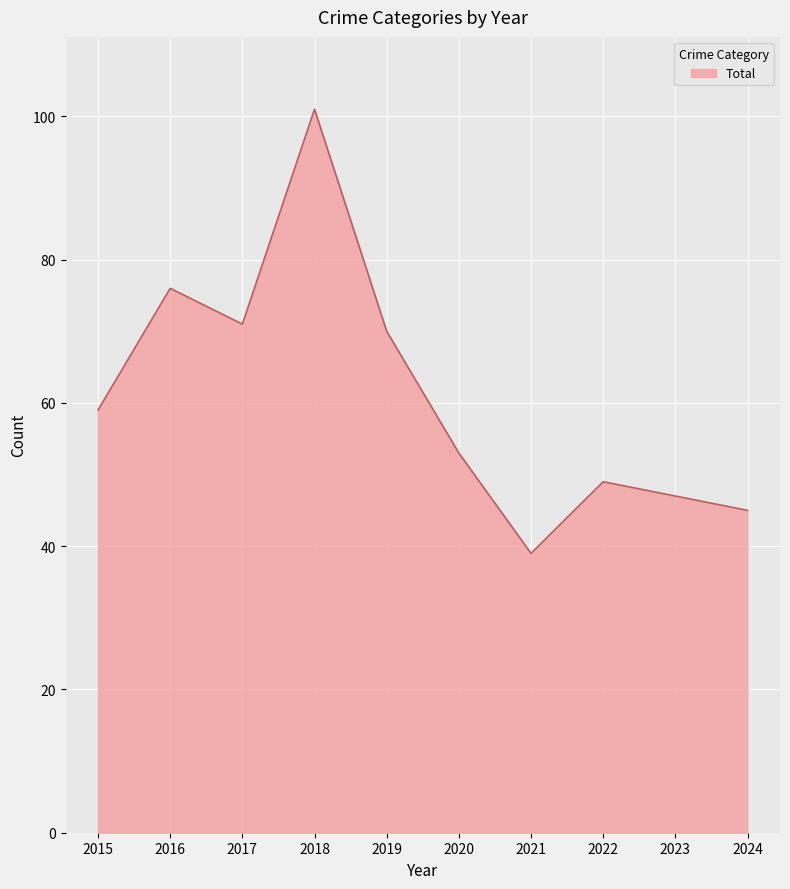

Read the value at 2018, to the nearest 10.

100